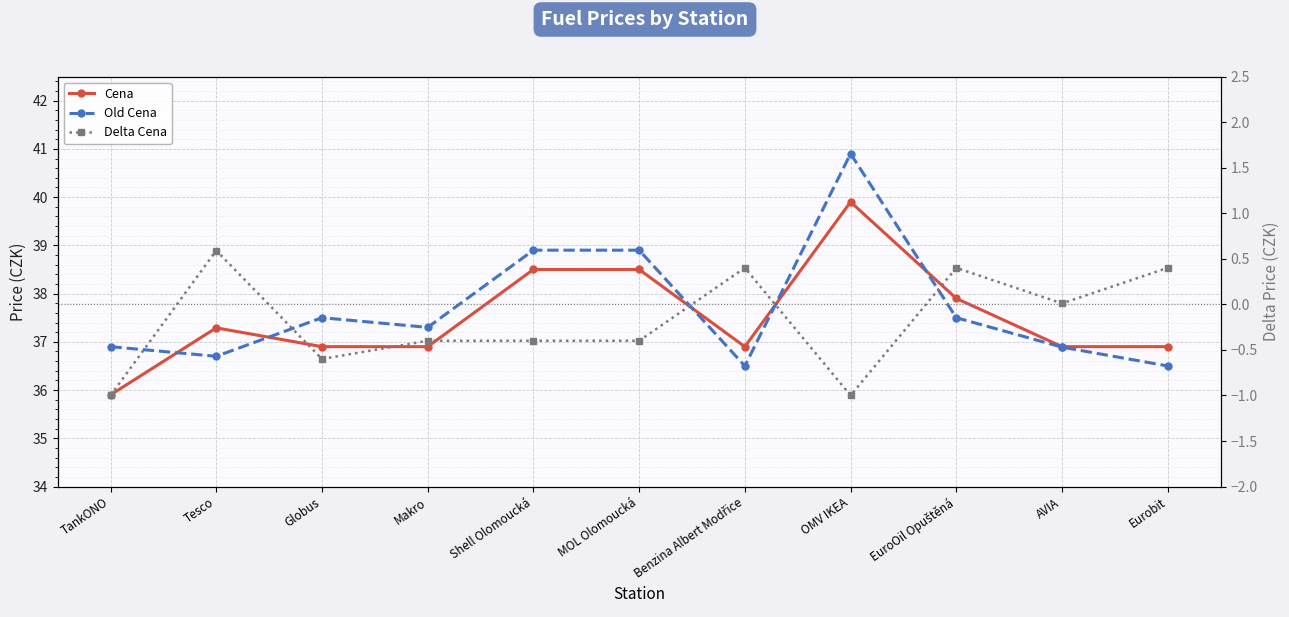

What is the difference between the Cena values at MOL Olomoucká and Globus?

1.6